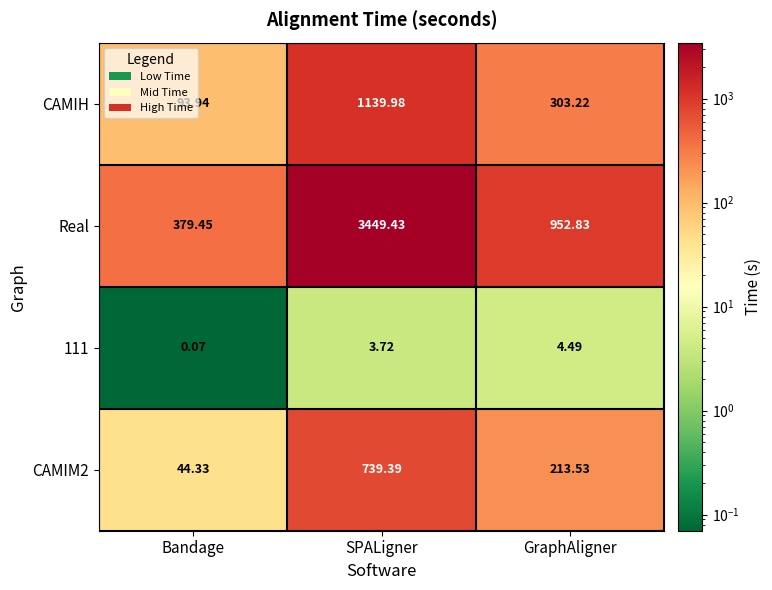

At which label is CAMIH closest to 616?

GraphAligner